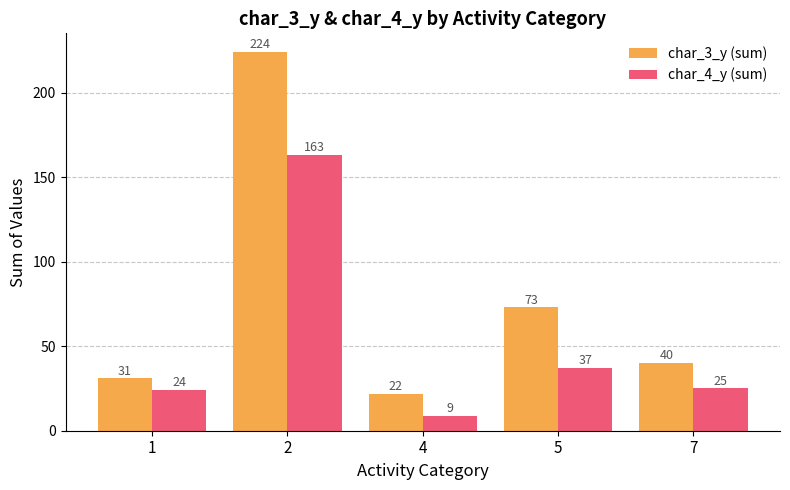

What is the total value across all series at 7?

65